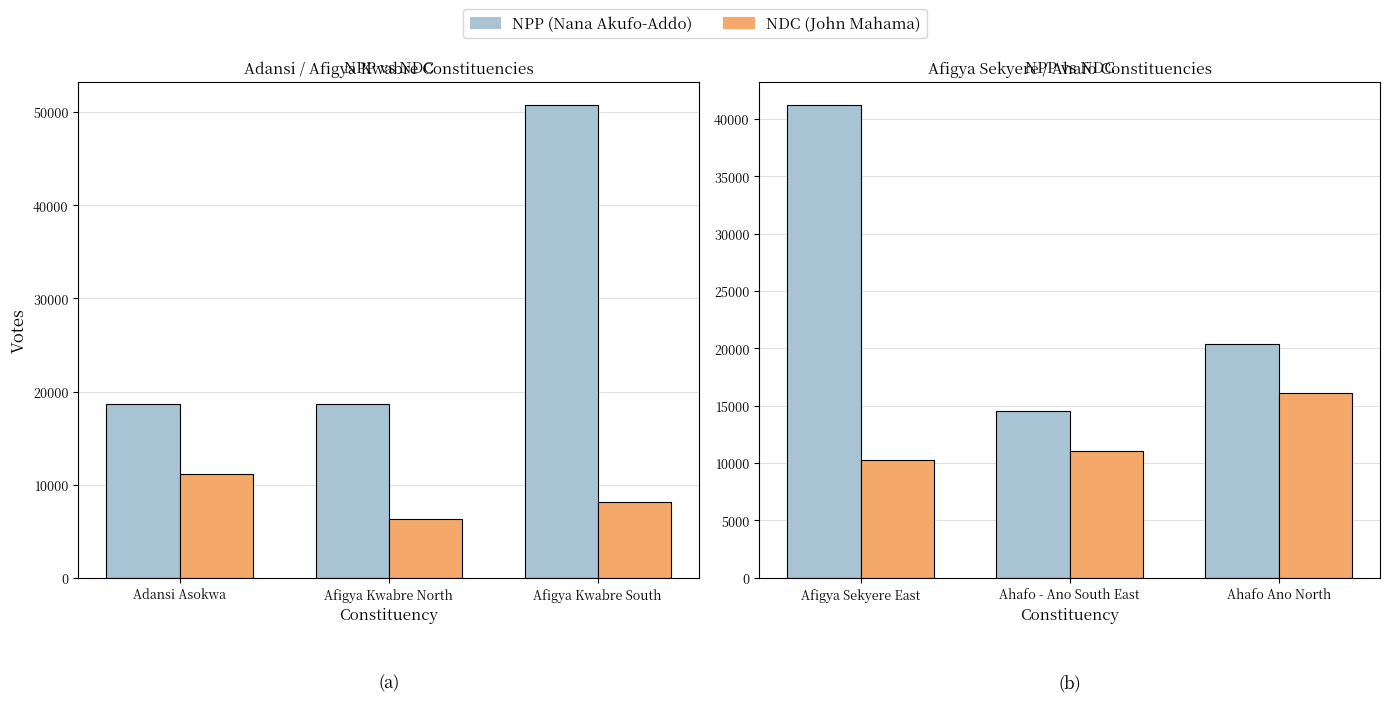

What is the maximum value for NDC?

16089